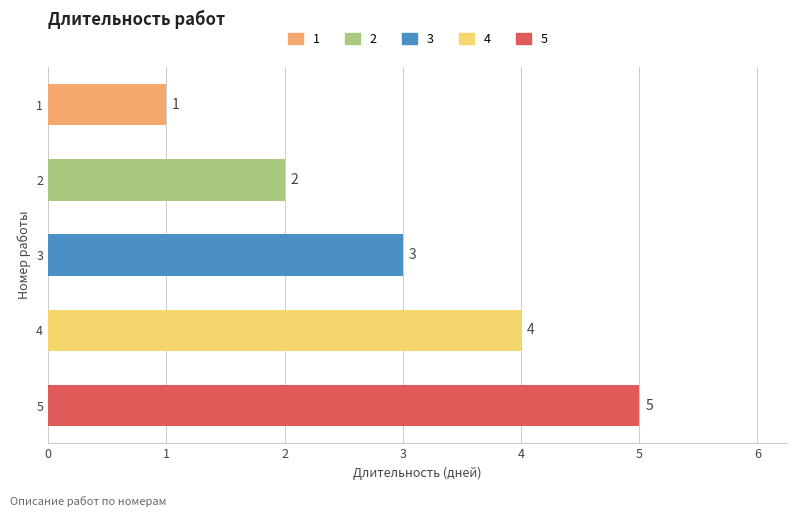

At which label is the value closest to 3?

3